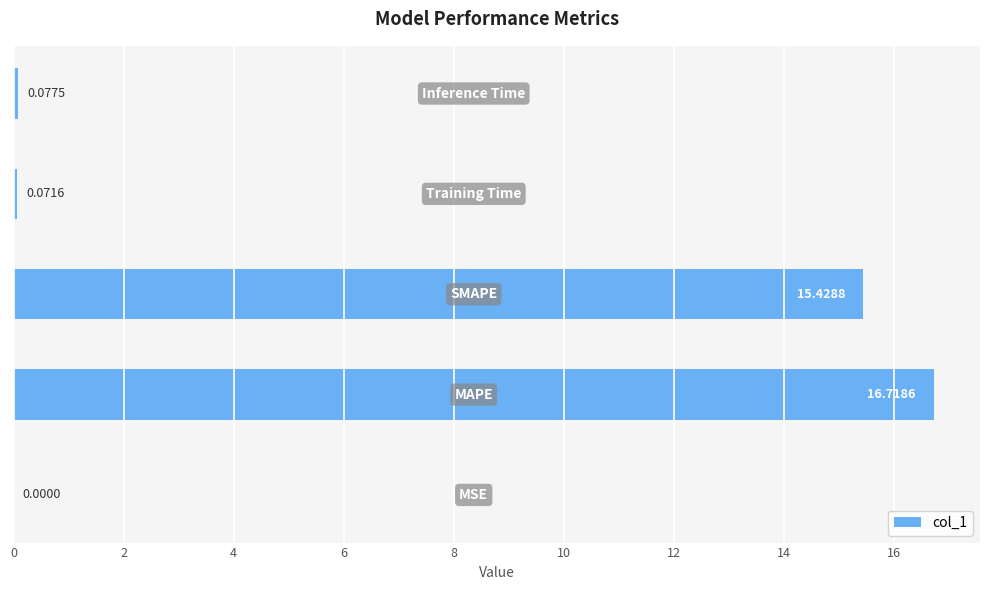

What is the sum of all values?

32.3